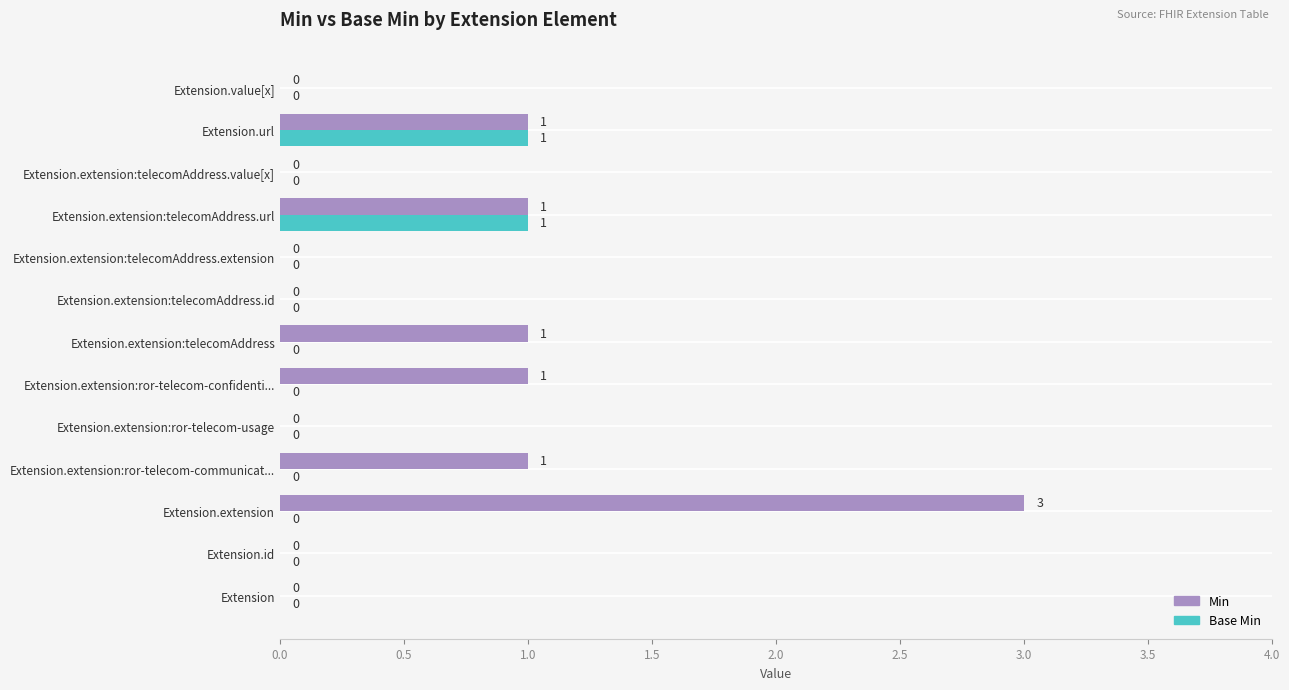

What is the sum of the Min values at Extension.extension and Extension.extension:telecomAddress.value[x]?

3